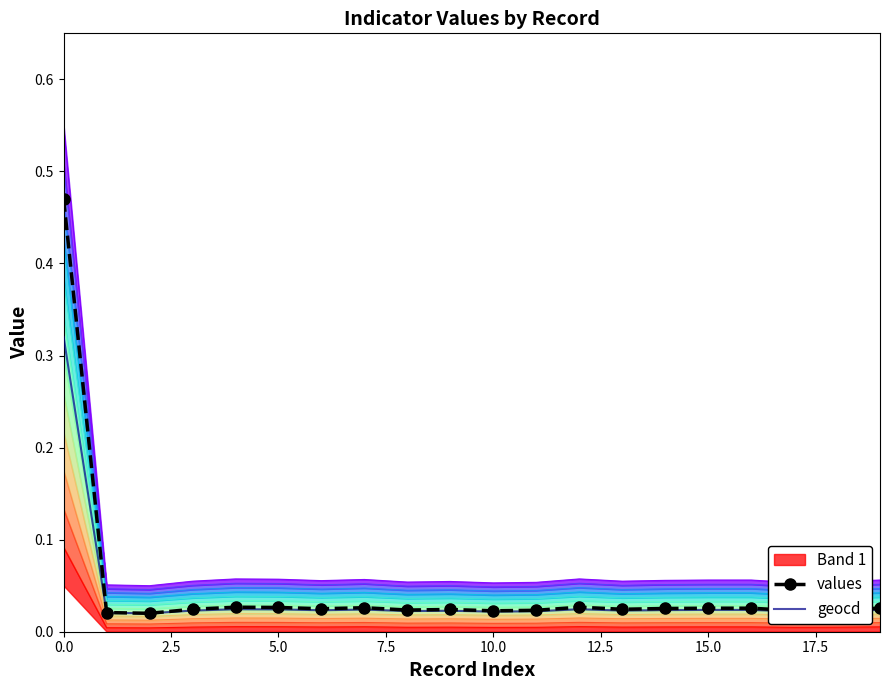

Reading left to right, list all the values displayed in this chart.

values: 0.5	0.0	0.0	0.0	0.0	0.0	0.0	0.0	0.0	0.0	0.0	0.0	0.0	0.0	0.0	0.0	0.0	0.0	0.0	0.0
geocd: 0.3	0.0	0.0	0.0	0.0	0.0	0.0	0.0	0.0	0.0	0.0	0.0	0.0	0.0	0.0	0.0	0.0	0.0	0.0	0.0